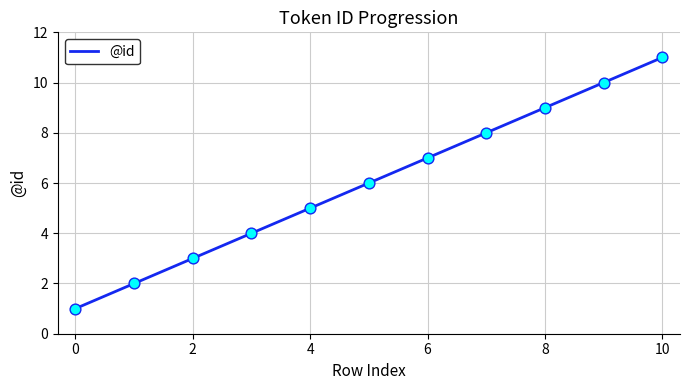

What is the maximum value shown in the chart?

11